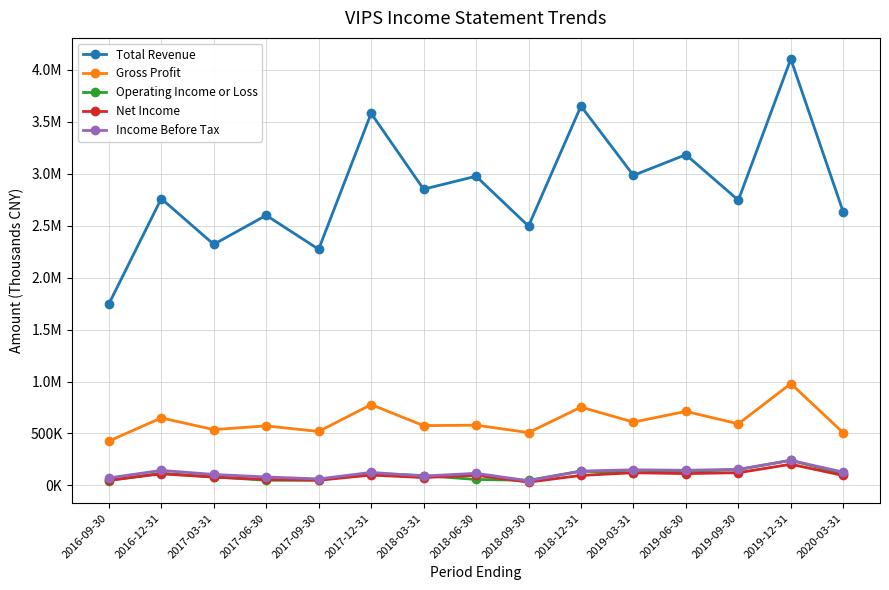

At which label does Net Income reach its peak?

2019-12-31